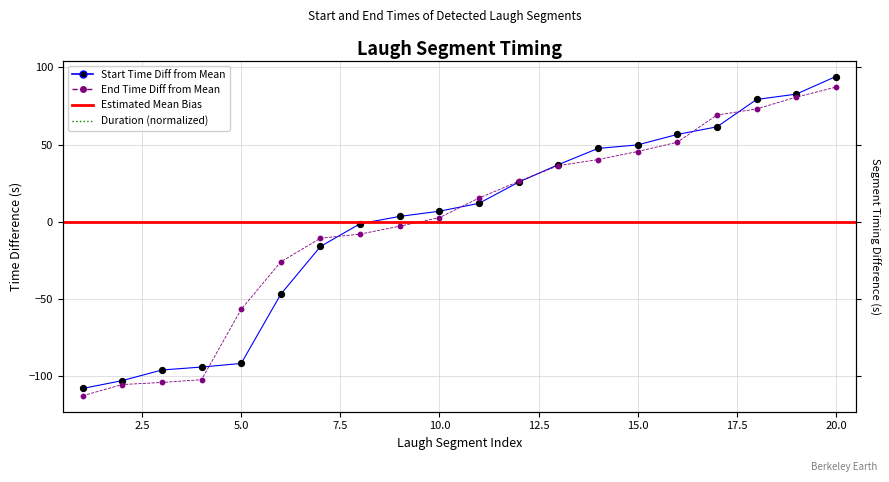

At how many categories does at least one series exceed -21?

14